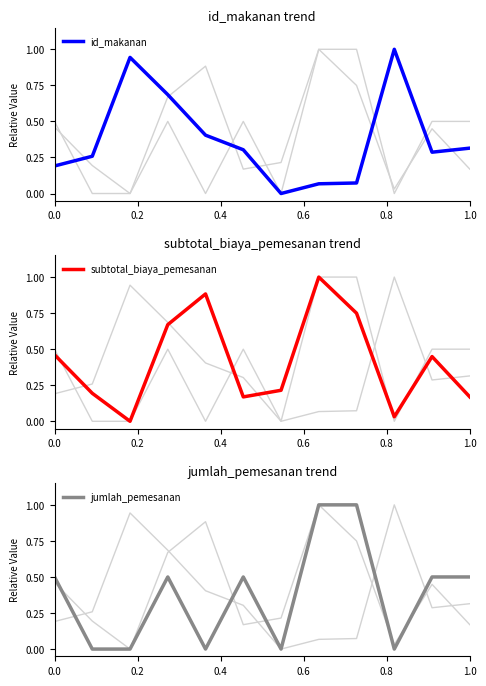

True or false: id_makanan has a value of 0.3 at 0.0.

False